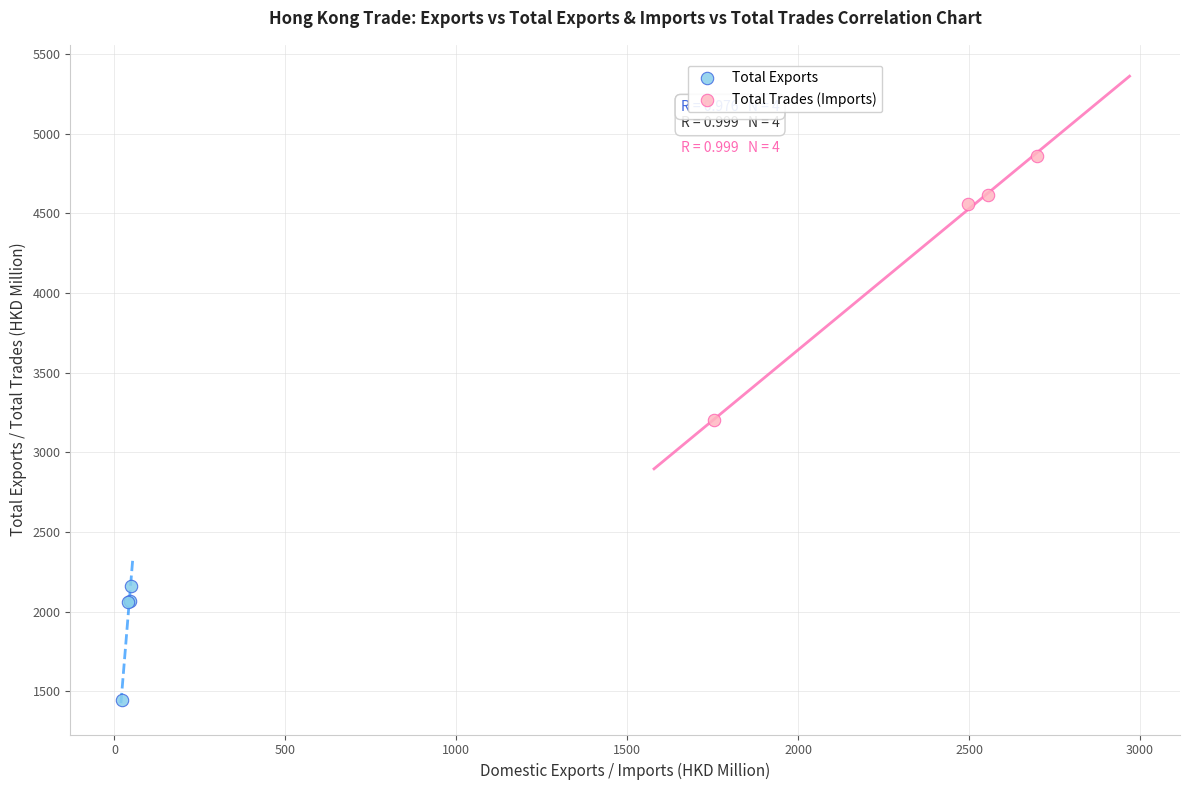

Which series reaches the maximum Y coordinate?

Total Trades (Imports)